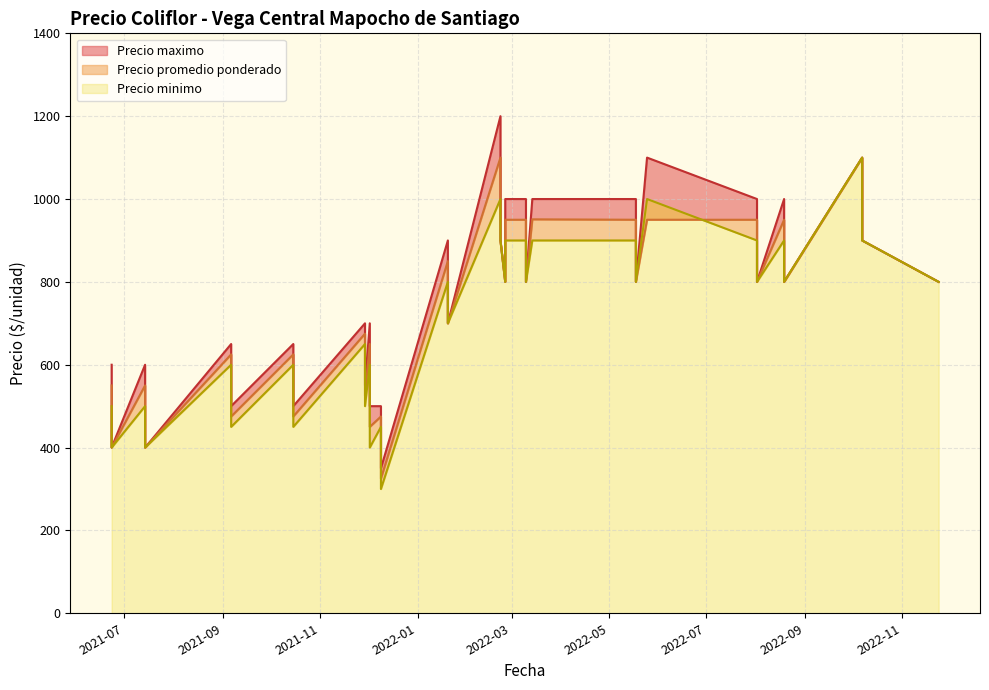

Read the Precio minimo value at 2021-06-23, to the nearest 50.

500